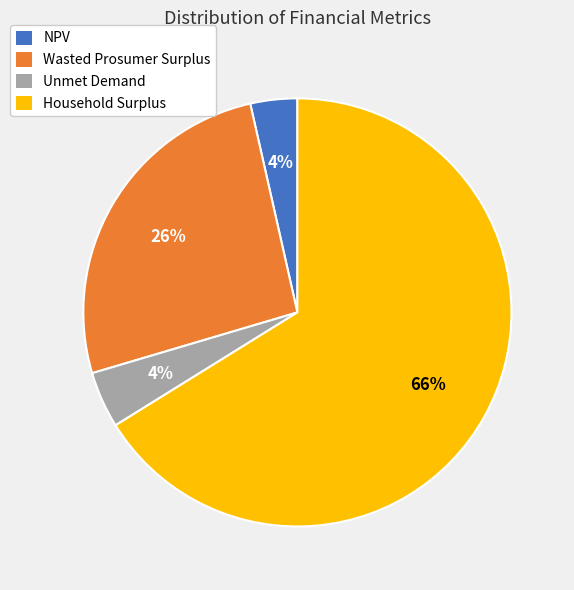

To the nearest percent, what is the combined percentage of Wasted Prosumer Surplus and Household Surplus?

92%